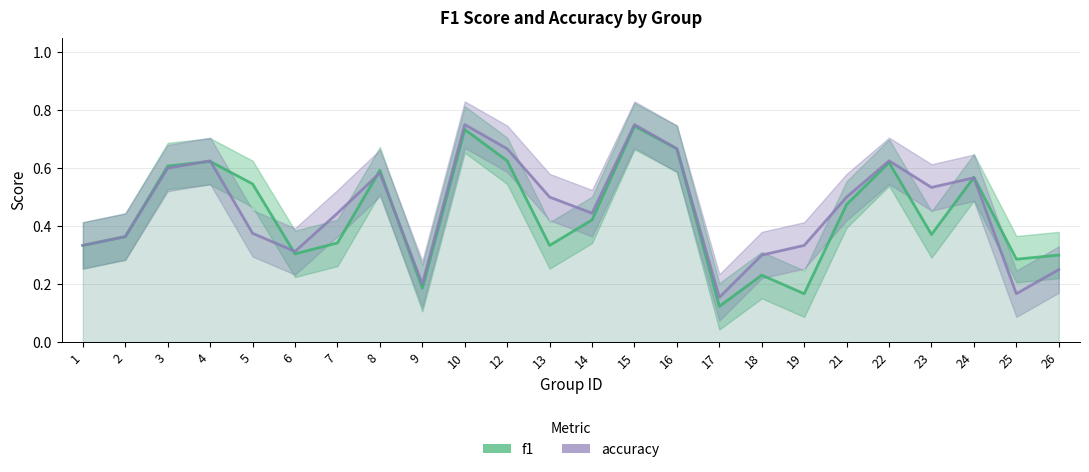

Where do f1 and accuracy first cross each other?

3 and 4